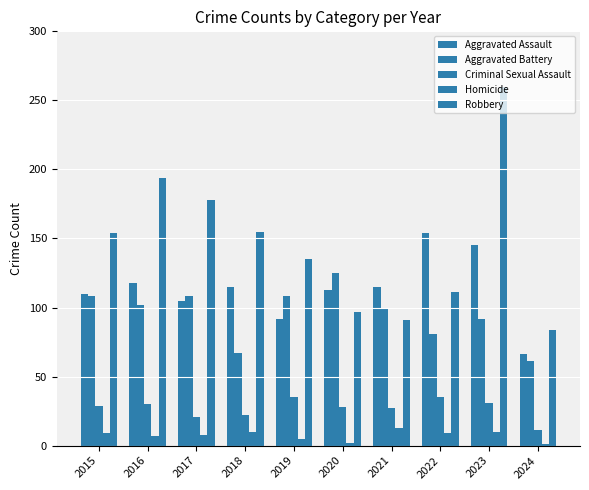

What is the difference between the maximum and minimum values in the Robbery series?

176